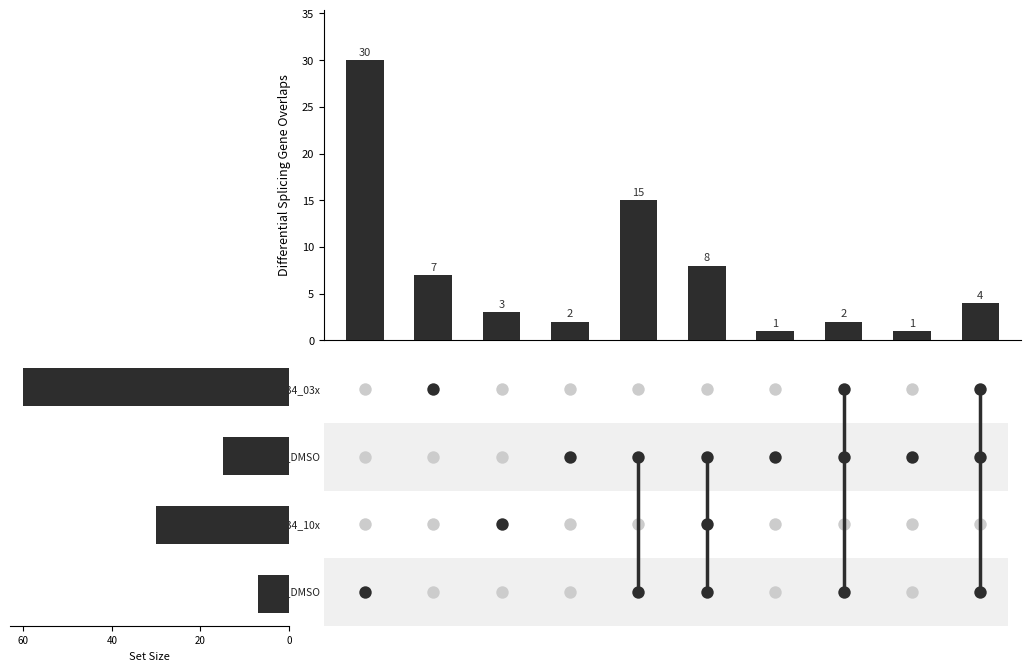

What is the change in value from 4 to 7?

-13